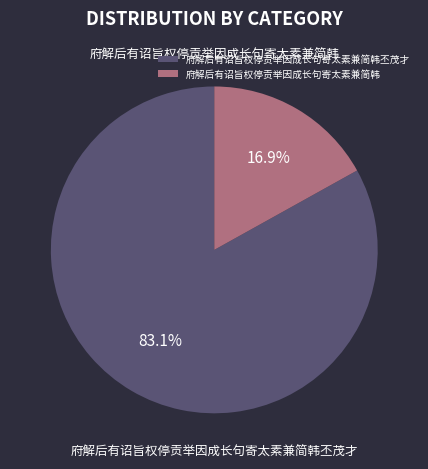

True or false: 府解后有诏旨权停贡举因成长句寄太素兼简韩 accounts for 9% of the total.

False